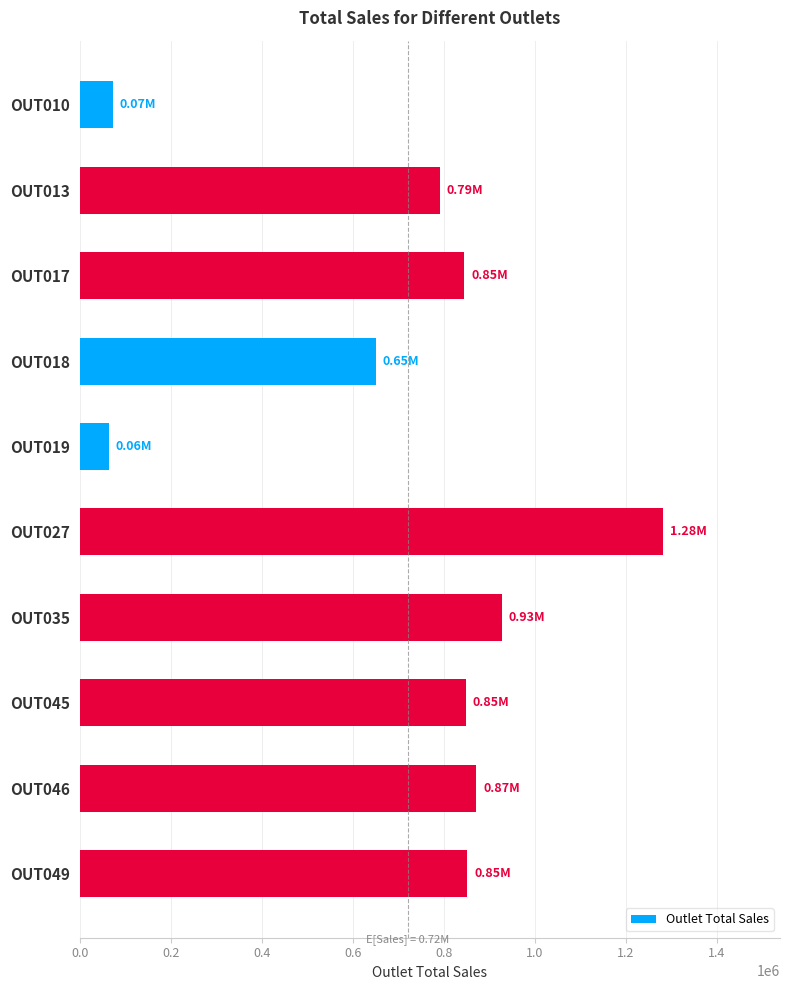

At which category does the chart reach its peak across all series?

OUT027